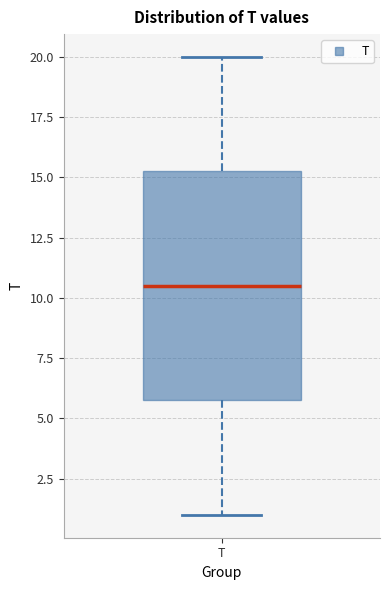

Read this box plot against the y-axis: the position of the median line, the range covered by the box, and the ends of both whiskers. The values are not printed on the chart, so give them approximately, as read against the axis.

median 10.5, box 6.0 to 15.5, whiskers 1.0 to 20.0